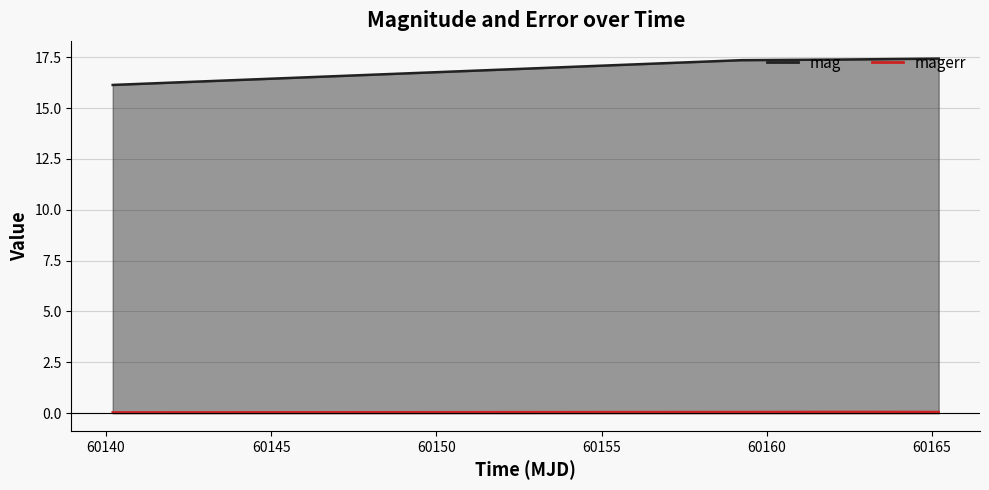

Is the value of magerr at 60162.20438659983 greater than the value of mag at 60165.20283559989?

No